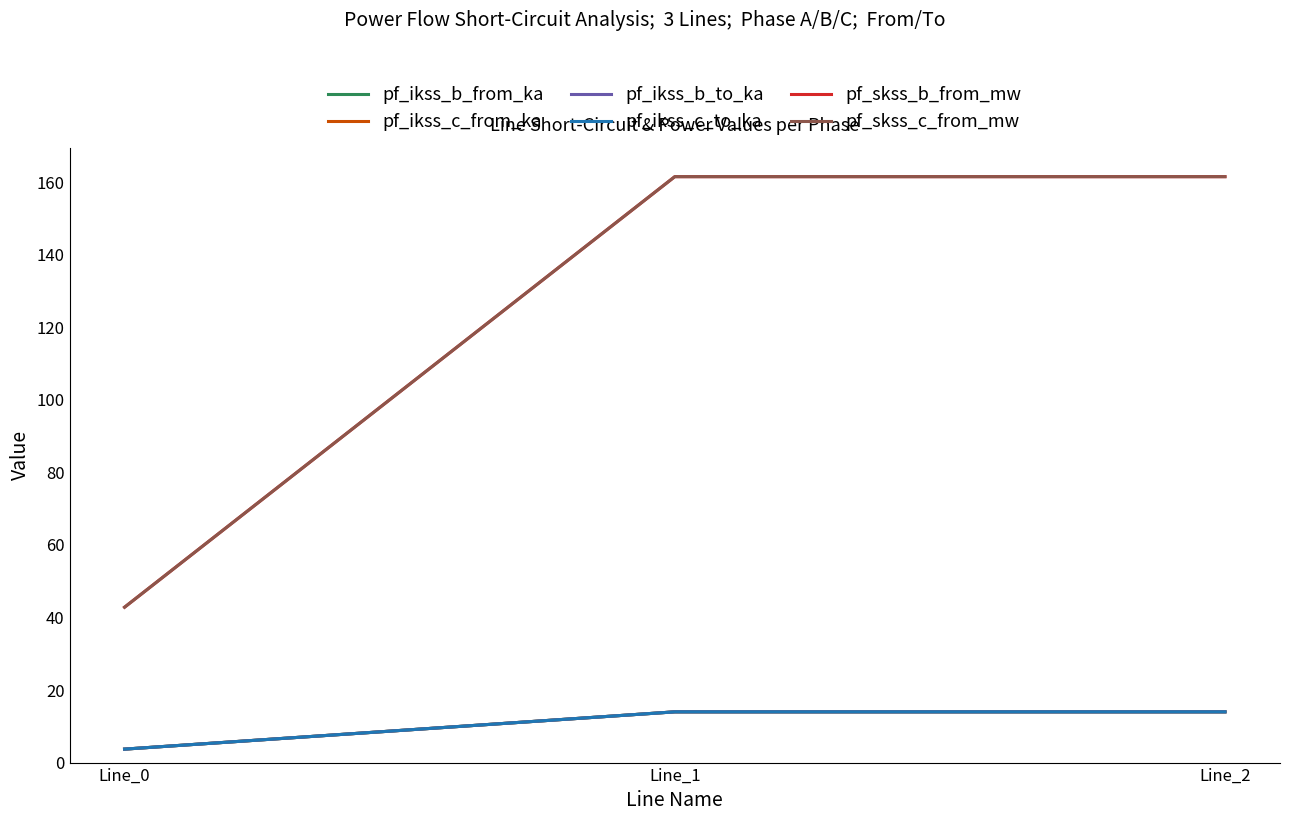

Does the chart have visible grid lines?

No